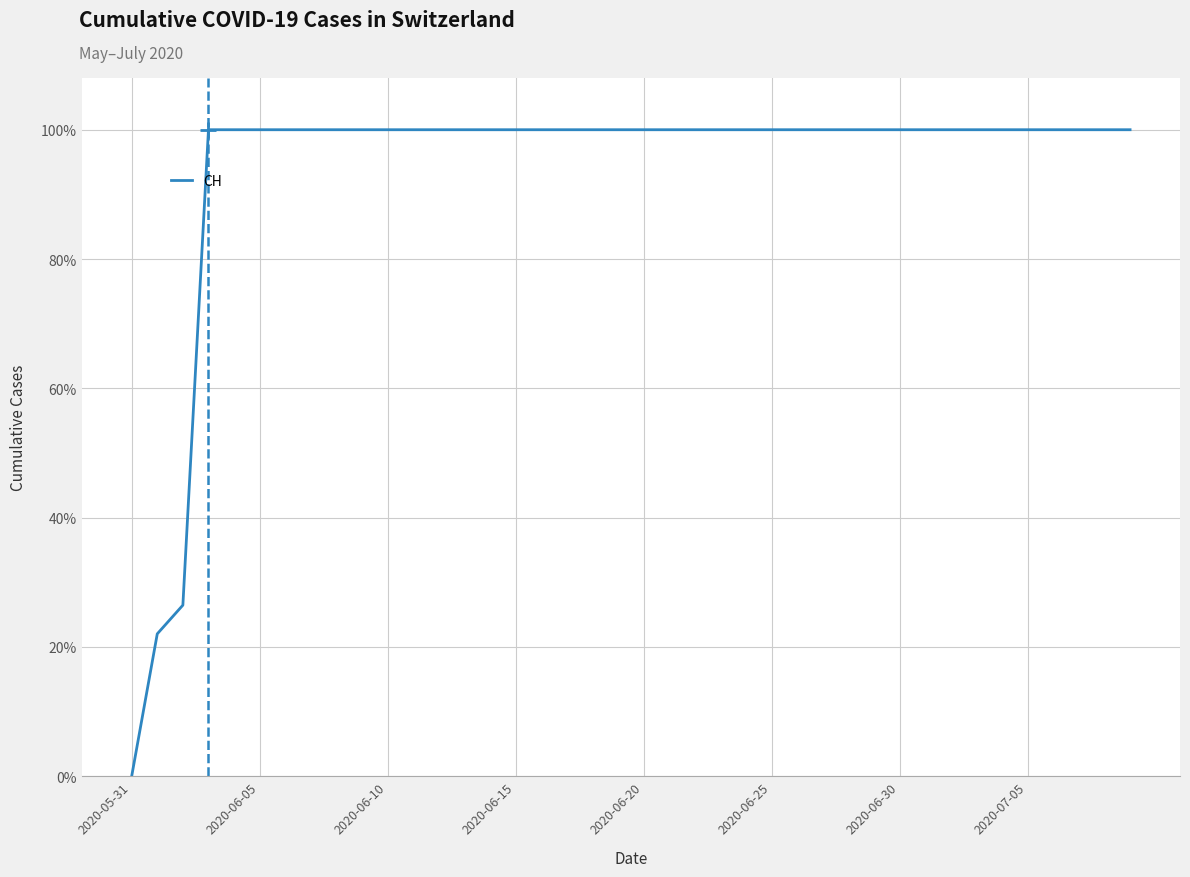

What is the sum of all values?

37.5